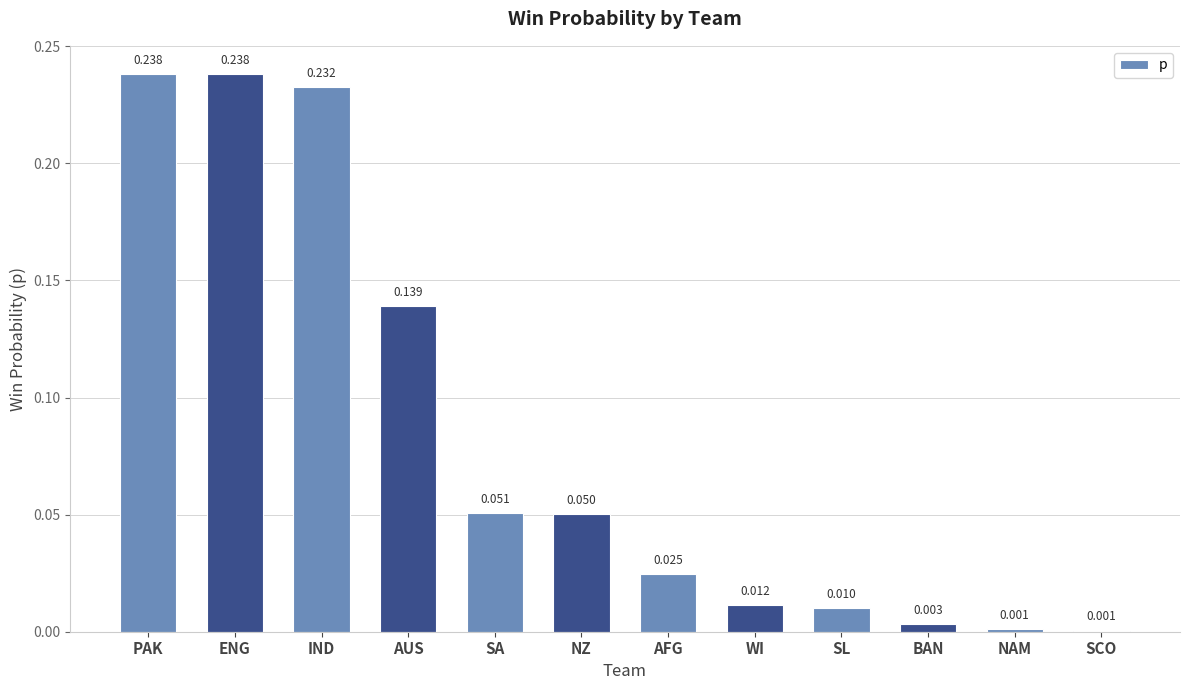

Which has a higher value, NAM or NZ?

NZ